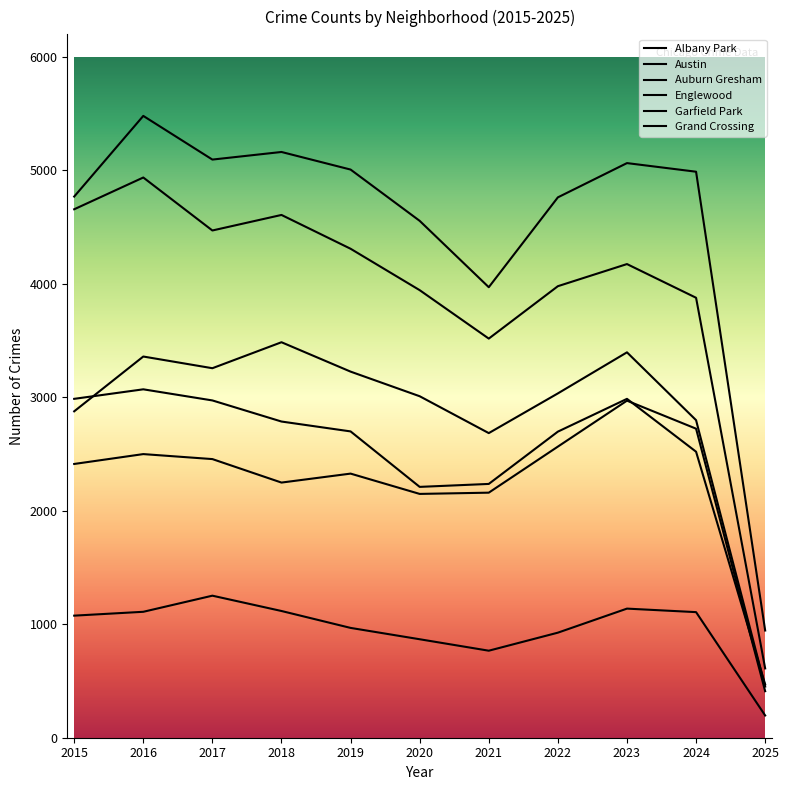

True or false: Austin and Garfield Park cross at least once.

False